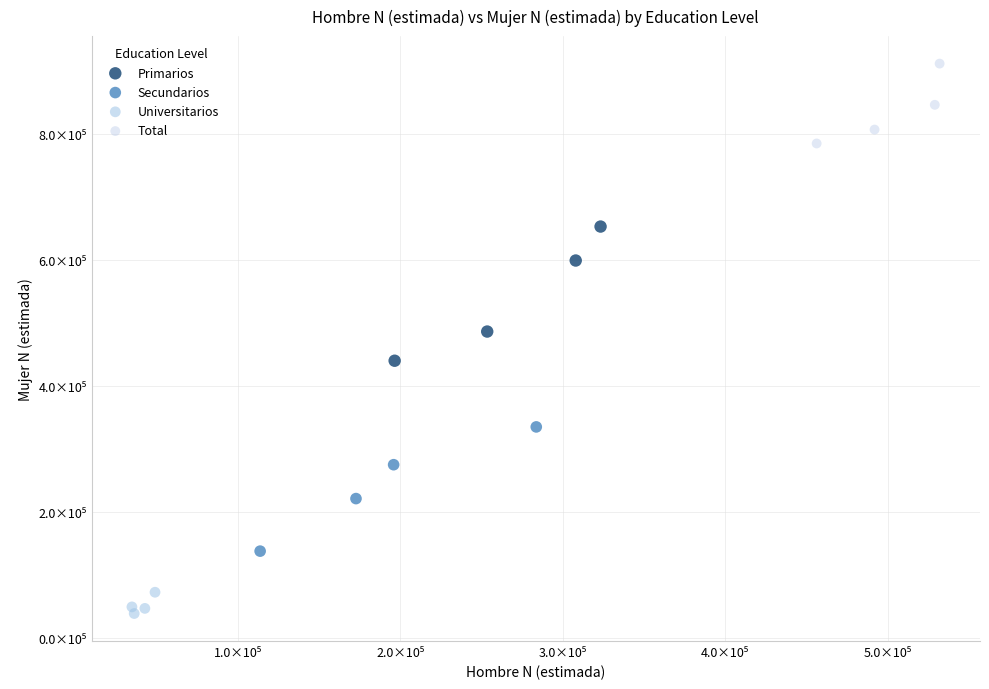

What are all the series names shown in the legend?

Primarios, Secundarios, Universitarios, Total